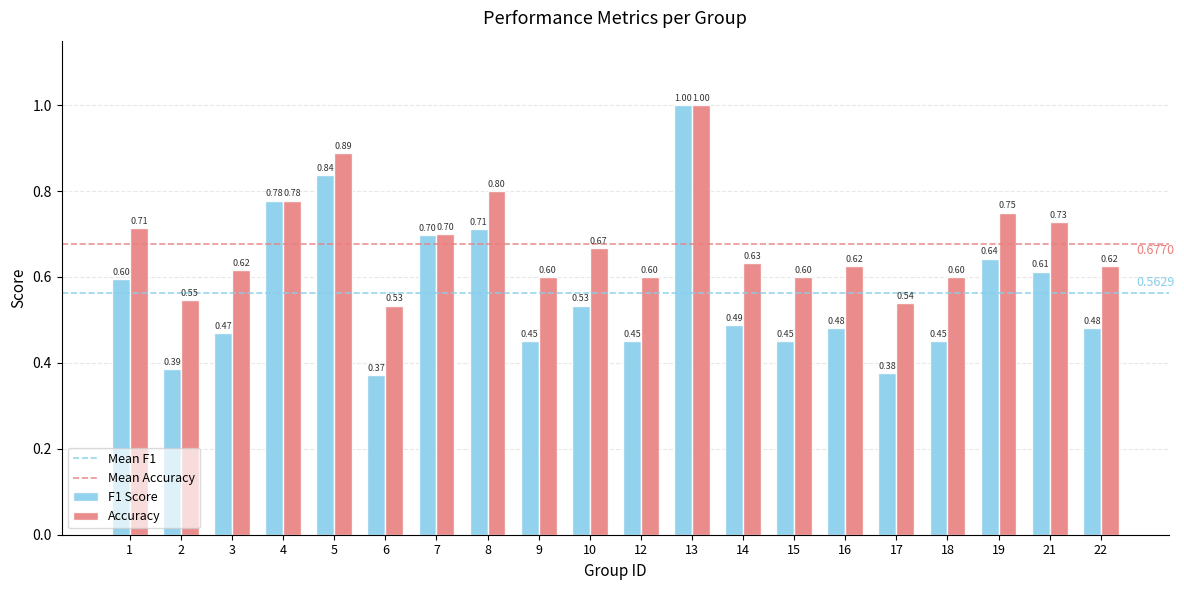

How many bars are there in each group?

2